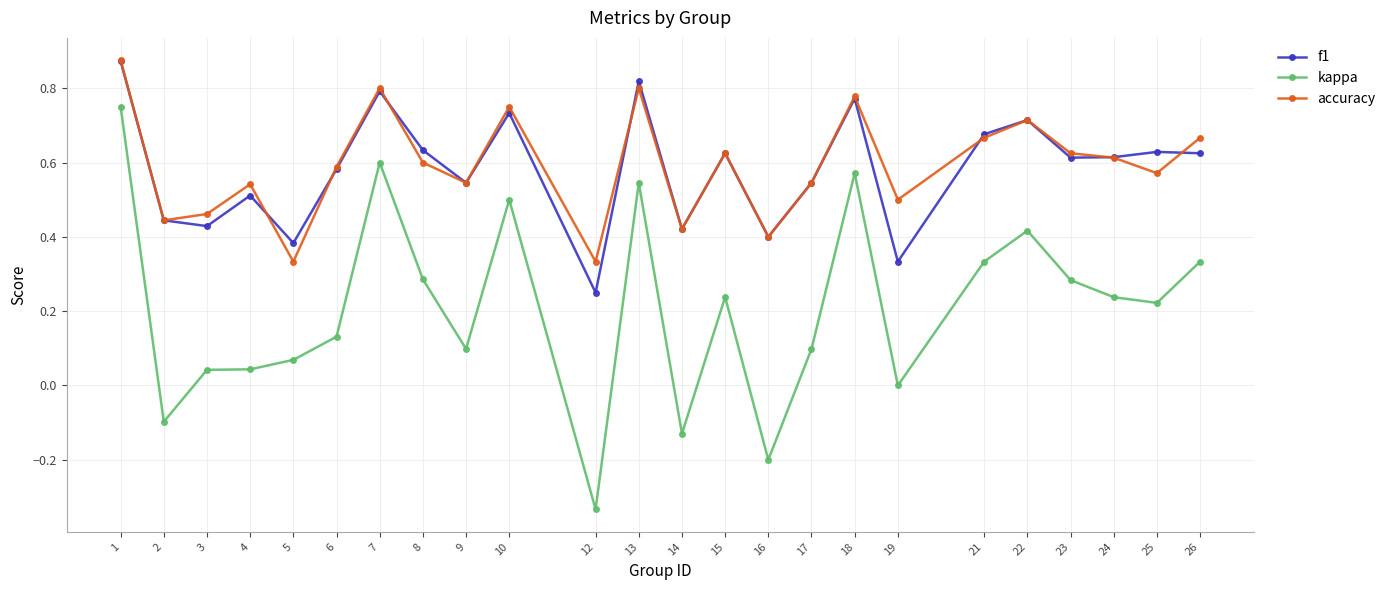

At which category does accuracy reach its first local peak?

4